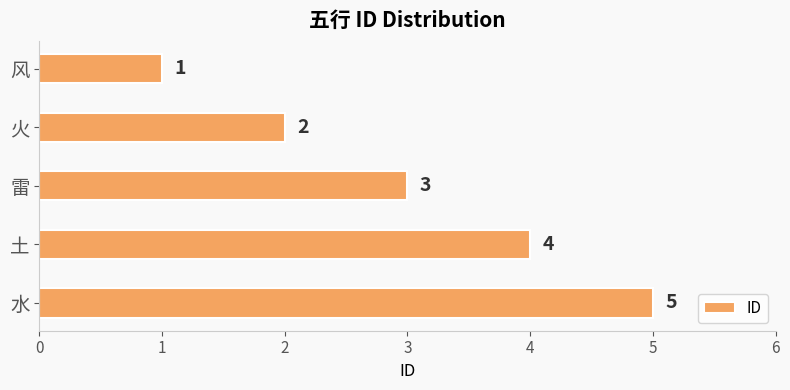

The value at 土 is 4. True or false?

True